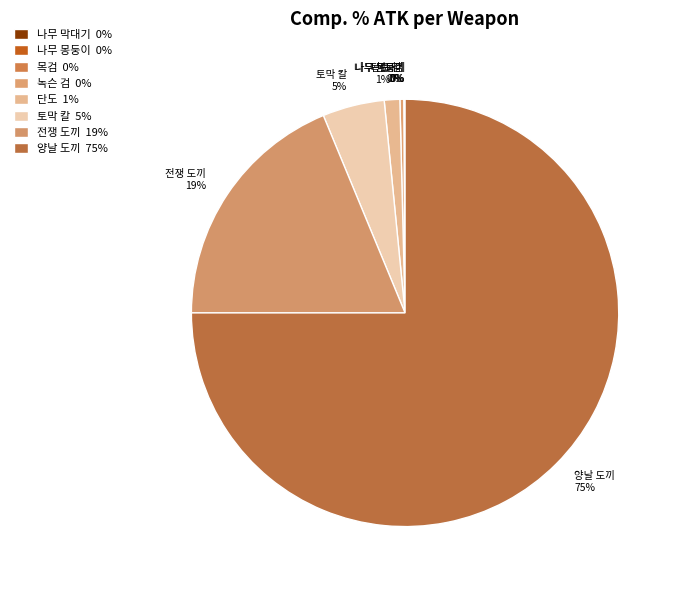

What percentage is the 양날 도끼 slice, to the nearest percent?

75%